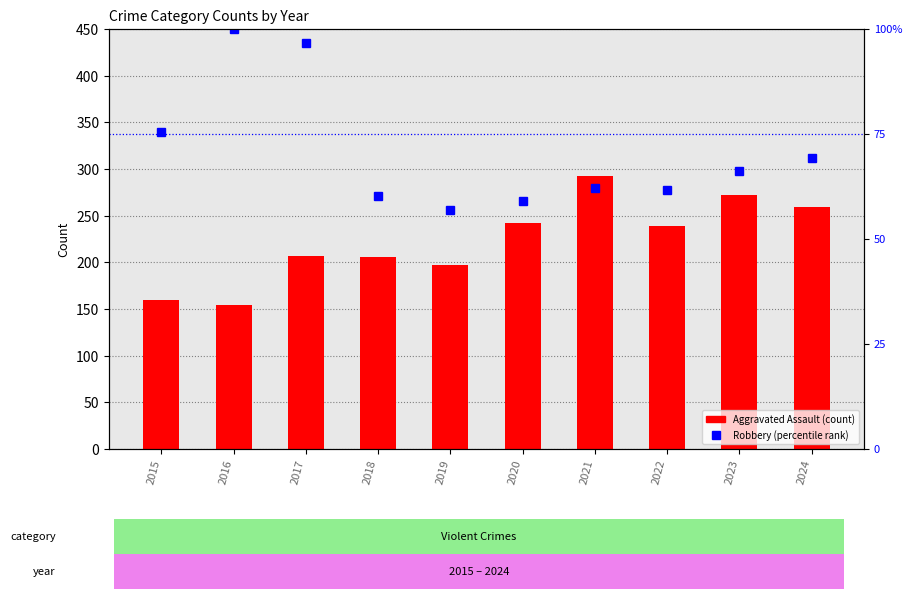

Which has a higher value, 2017 or 2021?

2021